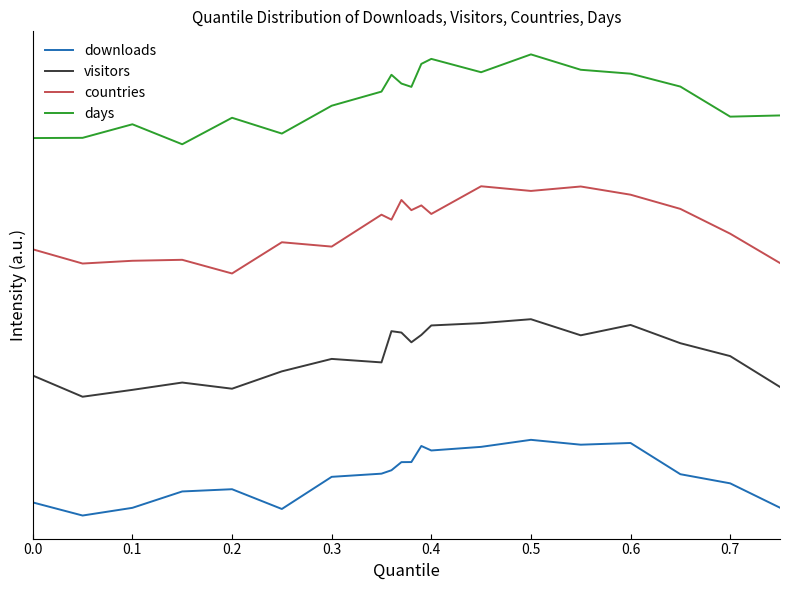

Where is downloads nearest to the value 0?

0.1